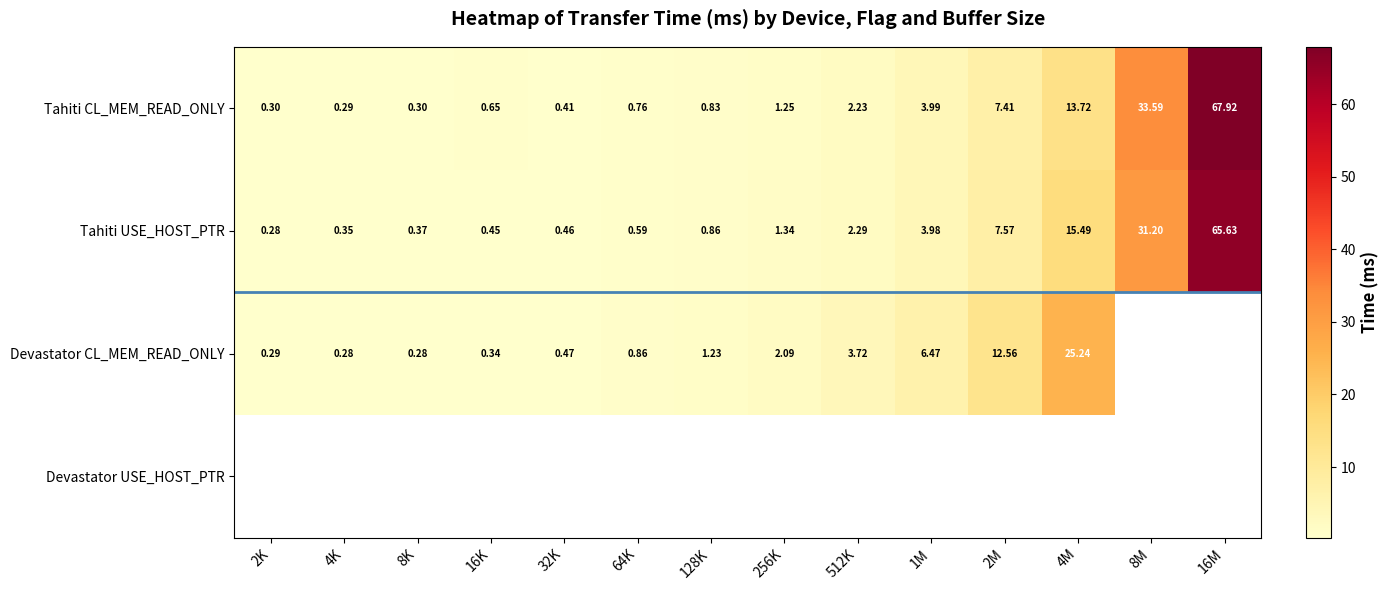

Is it true that Tahiti USE_HOST_PTR equals 0.1 at 2K?

False